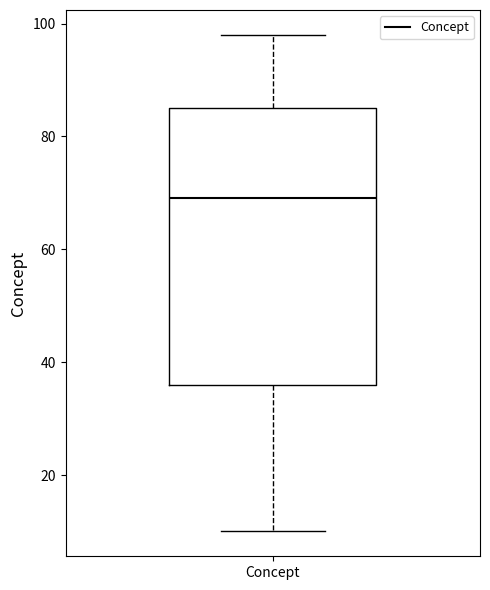

Read this box plot against the y-axis: the position of the median line, the range covered by the box, and the ends of both whiskers. The values are not printed on the chart, so give them approximately, as read against the axis.

median 70, box 36 to 86, whiskers 10 to 98